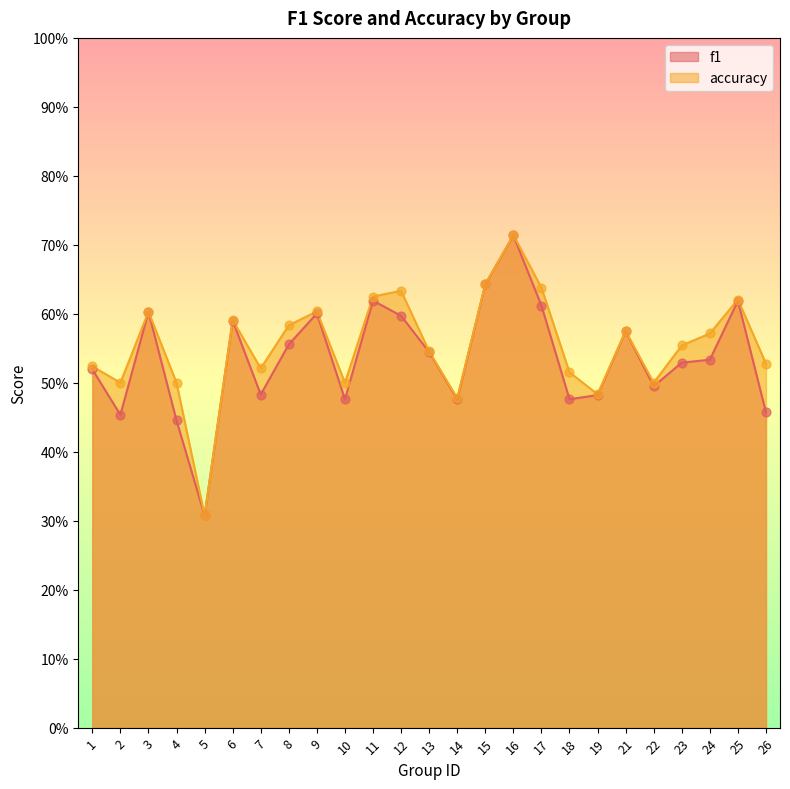

At which category is the sum across all series the highest?

16